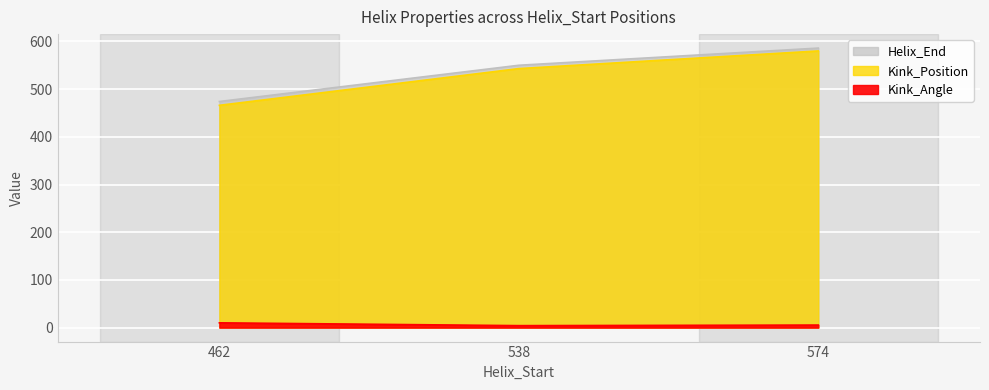

Which category has the highest value across all series?

574